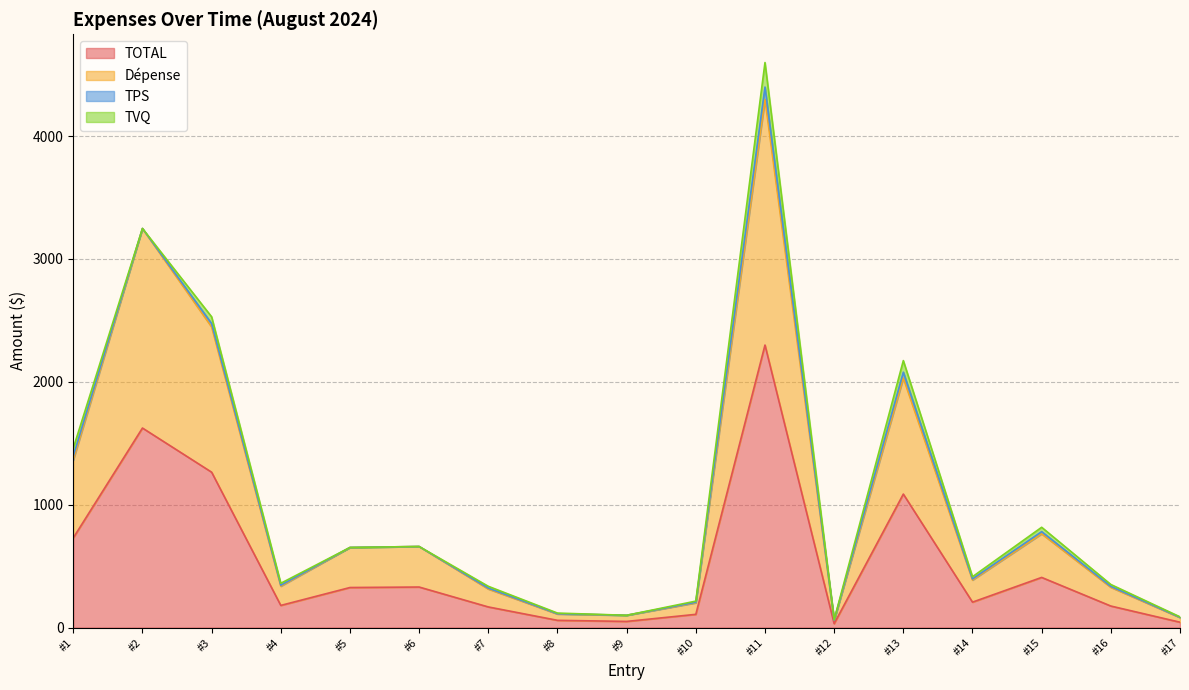

What is the difference between the second highest and second lowest values in the Dépense series?

3166.7